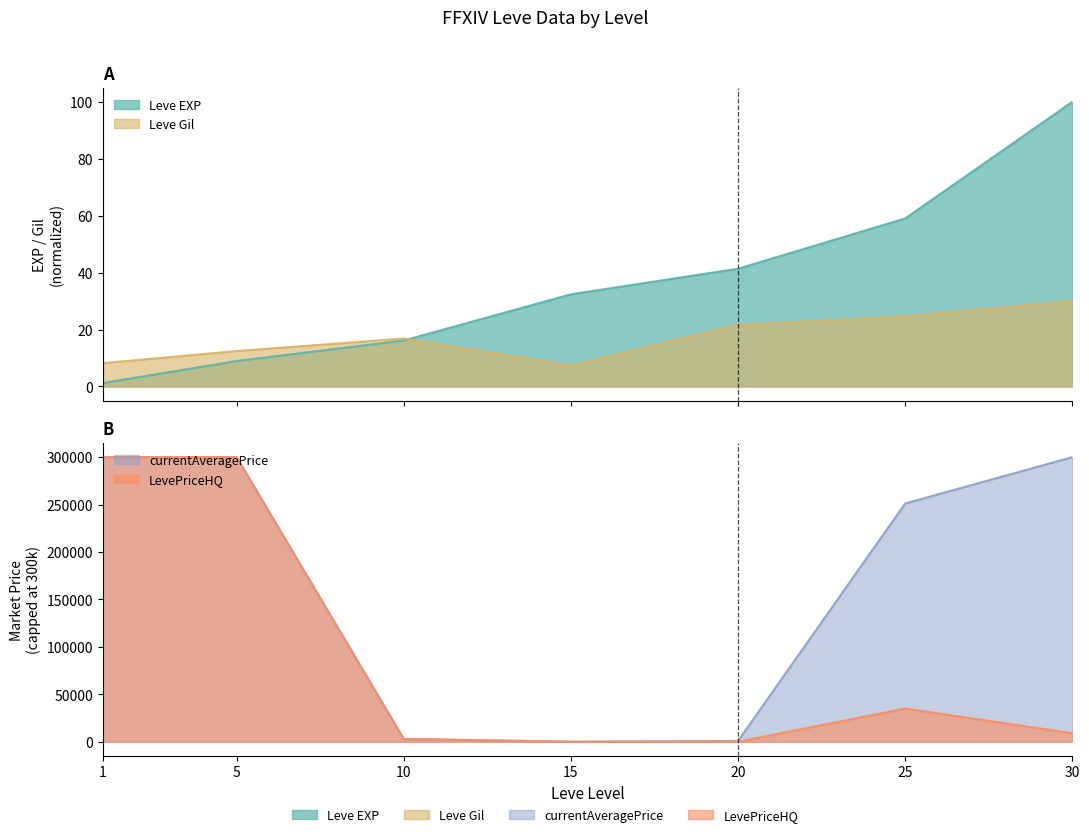

Between which two adjacent categories do Leve EXP and Leve Gil first intersect?

10 and 15